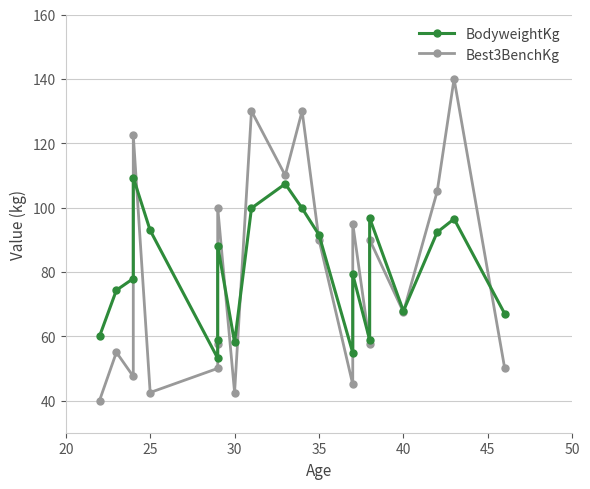

True or false: Best3BenchKg has a value of 123.0 at 16.

False